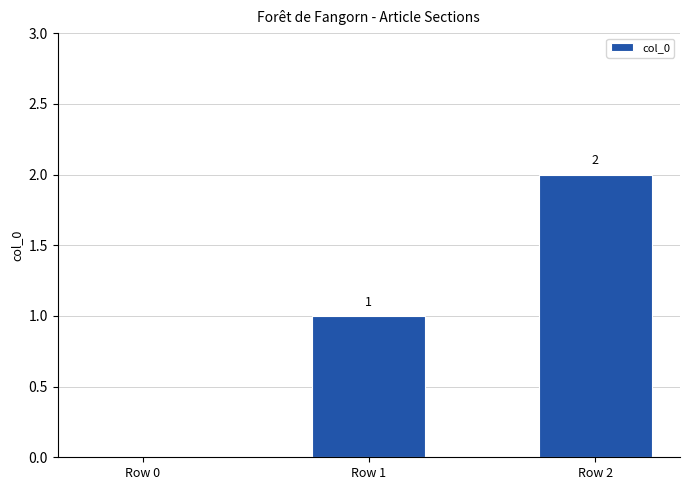

At which category does the chart reach its peak across all series?

Row 2